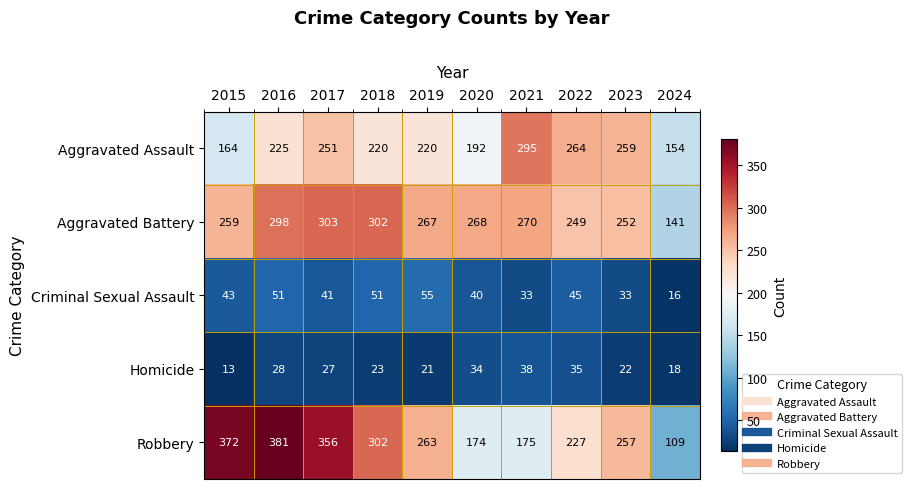

What is the difference between the second highest and second lowest values in the Homicide series?

17